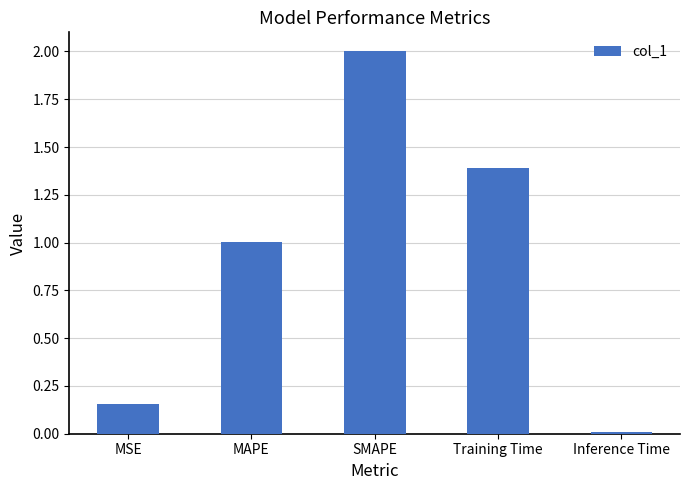

Is it true that the value at SMAPE is 2.0?

True